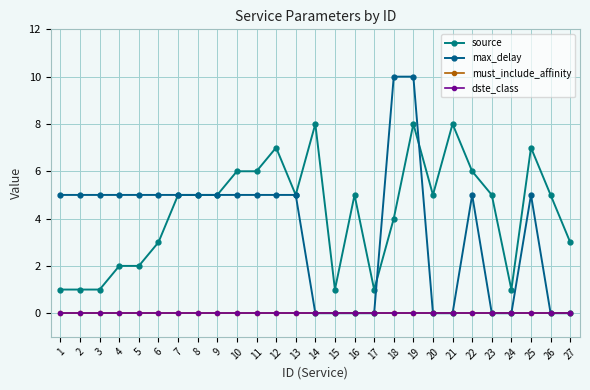

Rank the categories by max_delay value from highest to lowest.

18, 19, 1, 2, 3, 4, 5, 6, 7, 8, 9, 10, 11, 12, 13, 22, 25, 14, 15, 16, 17, 20, 21, 23, 24, 26, 27